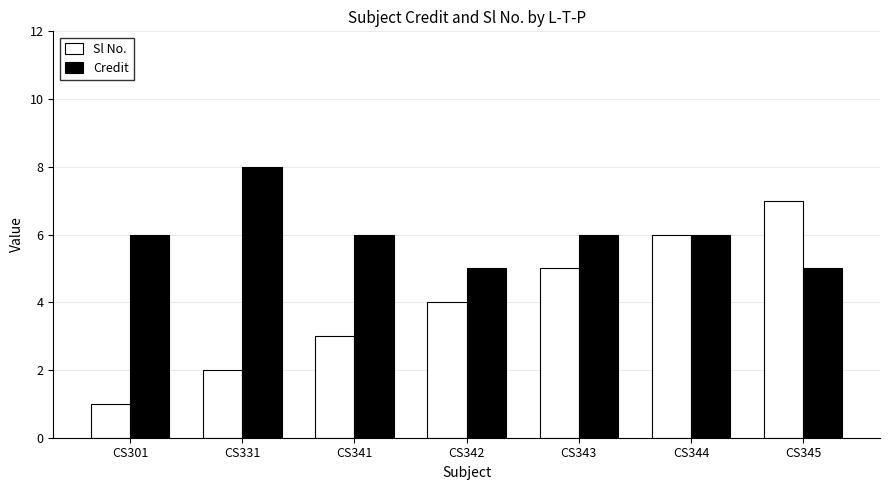

What are all the series names shown in the legend?

Sl No., Credit